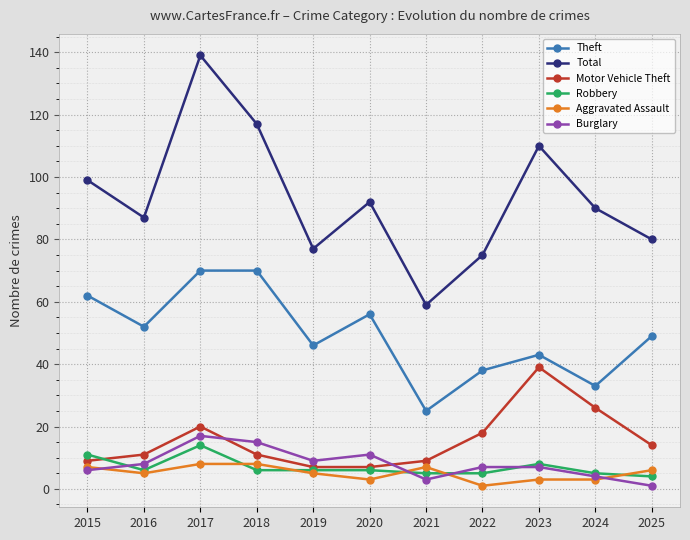

After their last crossing, which series has the higher values: Motor Vehicle Theft or Burglary?

Motor Vehicle Theft